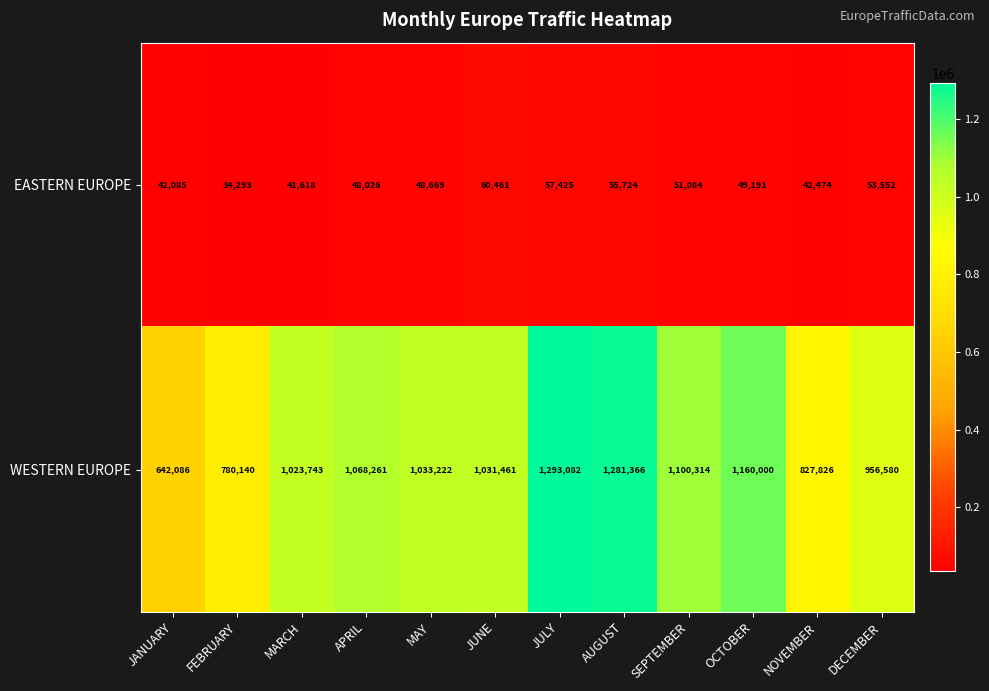

What is the sum of the WESTERN EUROPE values at NOVEMBER and AUGUST?

2109192